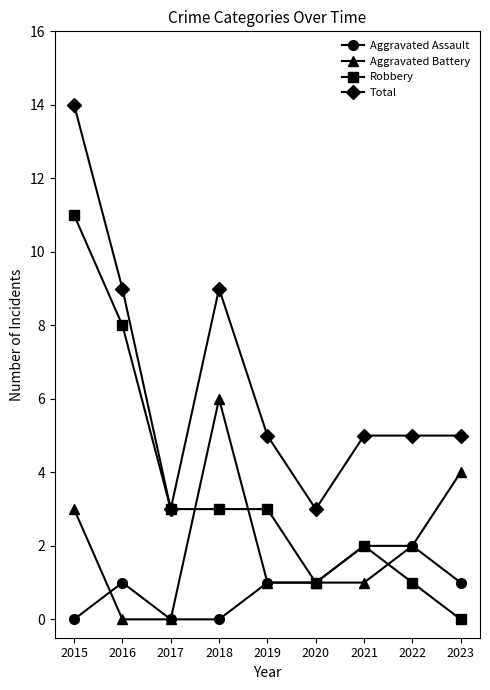

What is the value of the Total point at the 1st from the left?

14